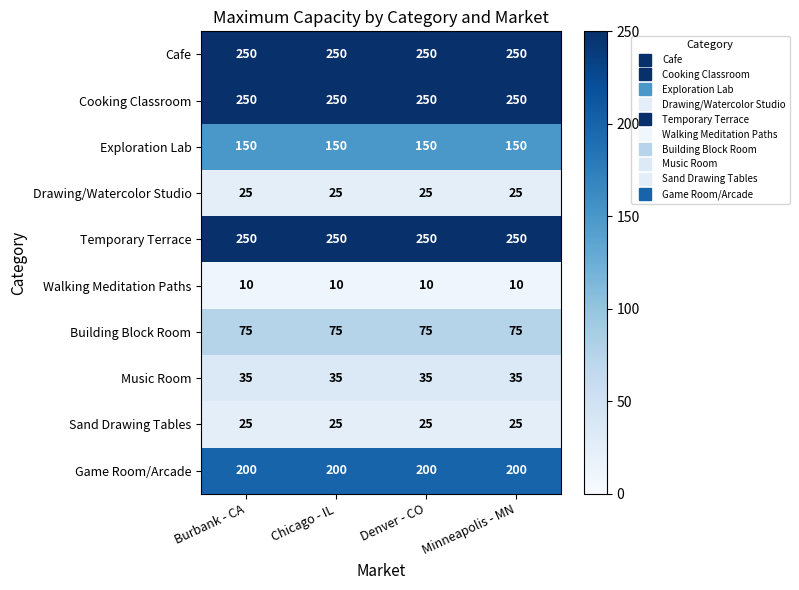

What is the total value across all series at Denver - CO?

1270